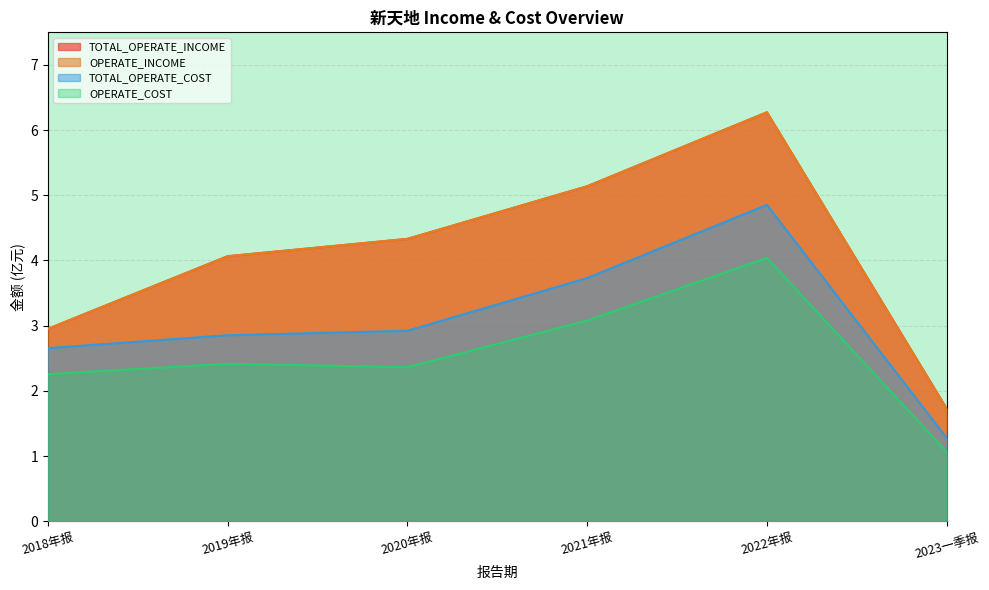

What position from the right is 2022年报?

2